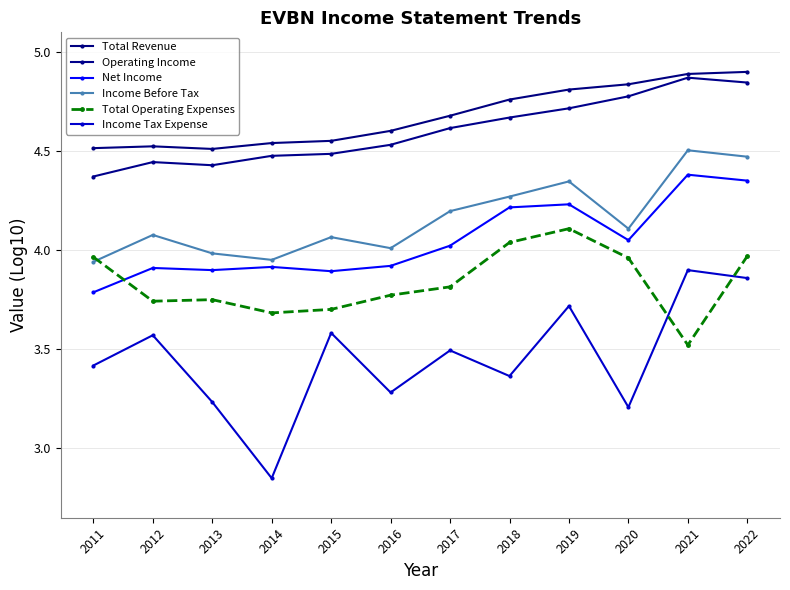

True or false: Operating Income and Total Revenue cross at least once.

False